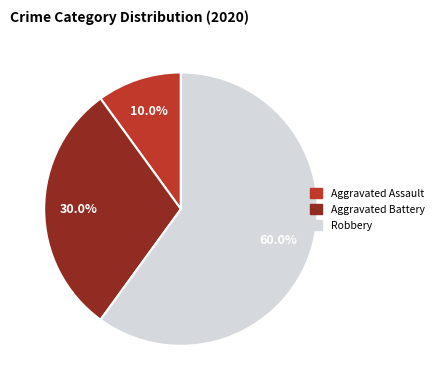

Approximately how many times larger is the value at Aggravated Assault compared to Robbery?

0.2